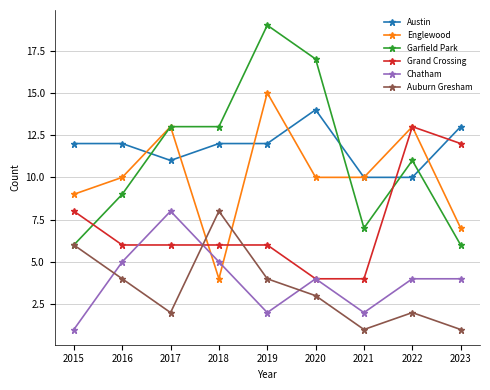

Reading left to right, list all the values displayed in this chart.

Austin: 12	12	11	12	12	14	10	10	13
Englewood: 9	10	13	4	15	10	10	13	7
Garfield Park: 6	9	13	13	19	17	7	11	6
Grand Crossing: 8	6	6	6	6	4	4	13	12
Chatham: 1	5	8	5	2	4	2	4	4
Auburn Gresham: 6	4	2	8	4	3	1	2	1